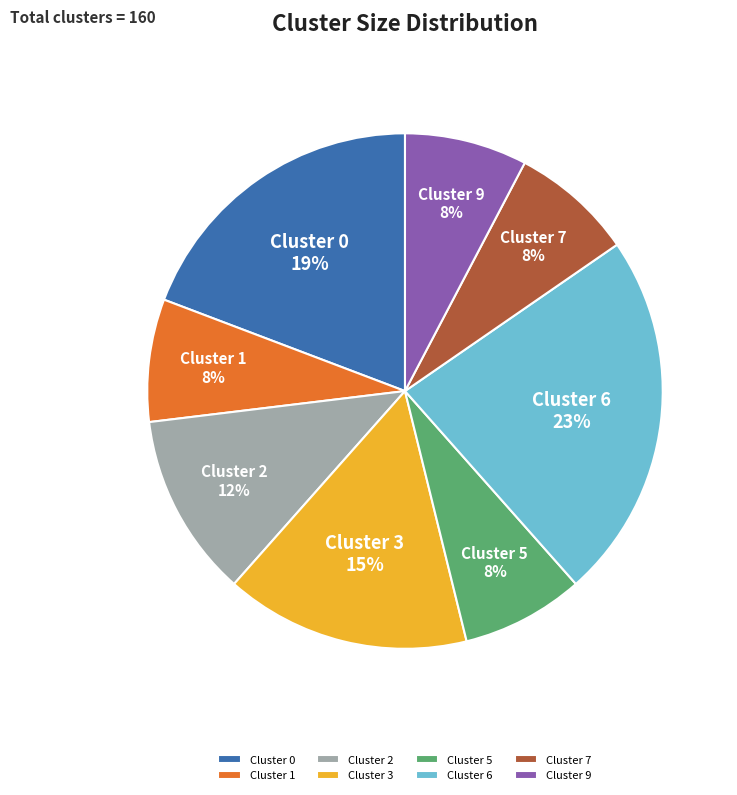

What percentage is the Cluster 5 slice, to the nearest percent?

8%